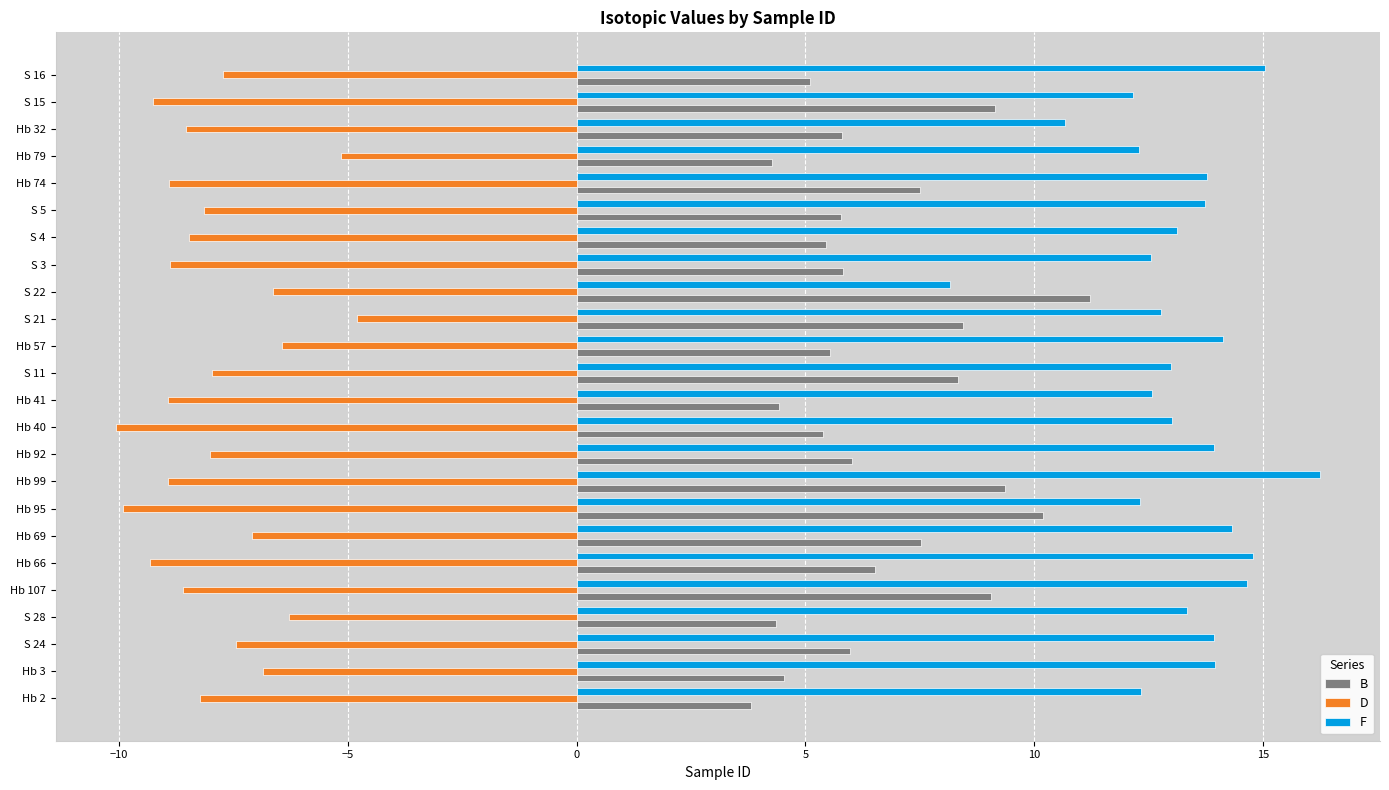

What value does the F series have at Hb 2?

12.3